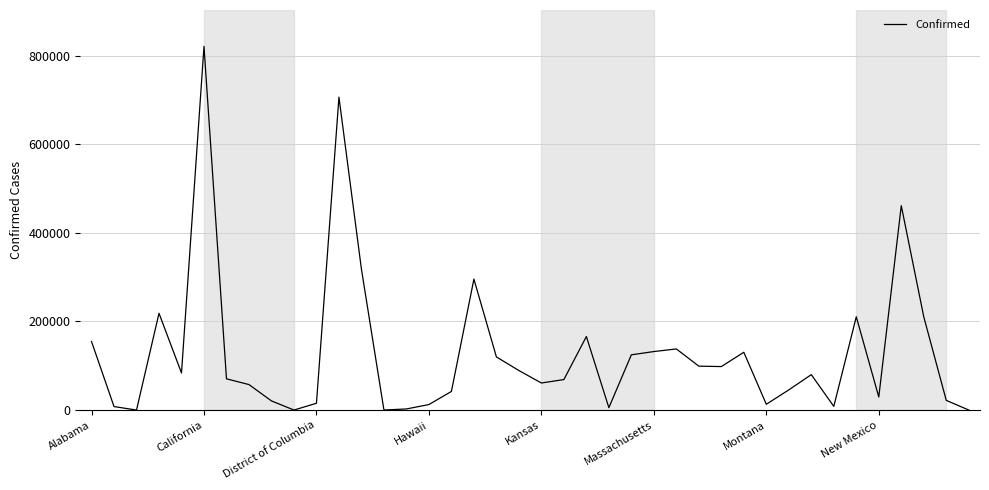

What is the difference between the maximum and minimum values?

821261